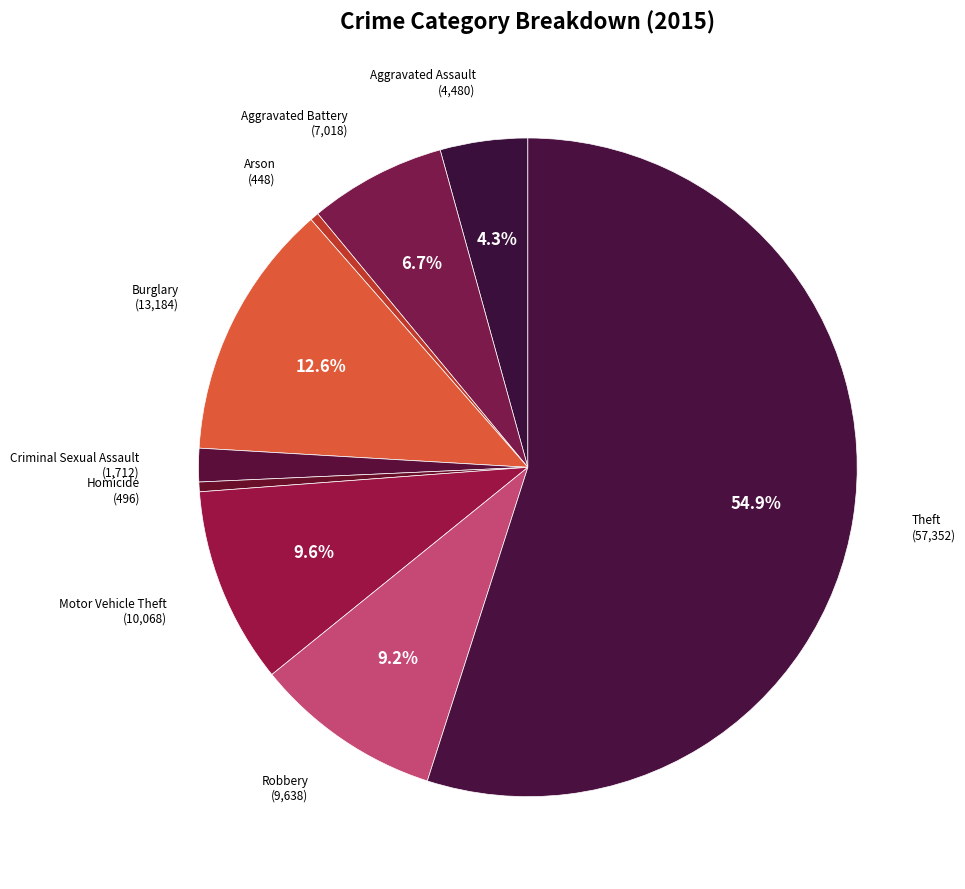

Rank the categories by value from highest to lowest.

Theft, Burglary, Motor Vehicle Theft, Robbery, Aggravated Battery, Aggravated Assault, Criminal Sexual Assault, Homicide, Arson